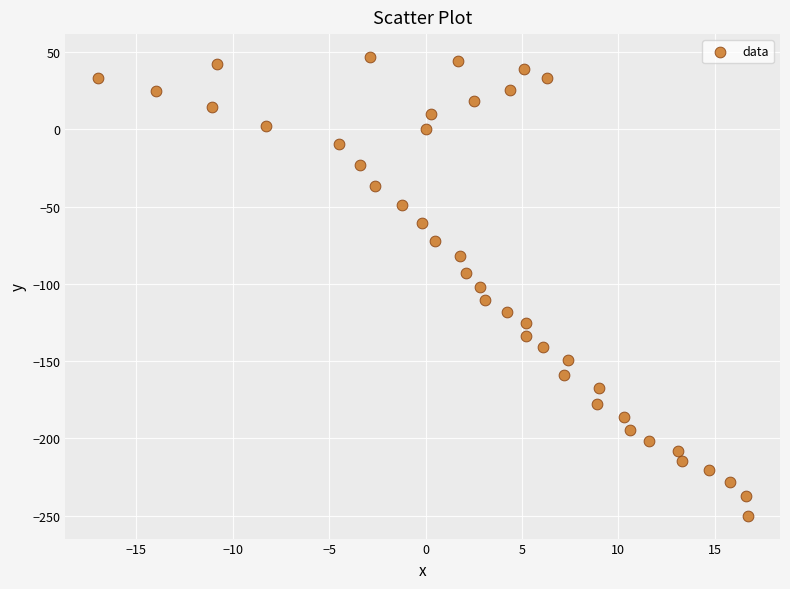

What is the range of Y values (max minus min)?

296.6